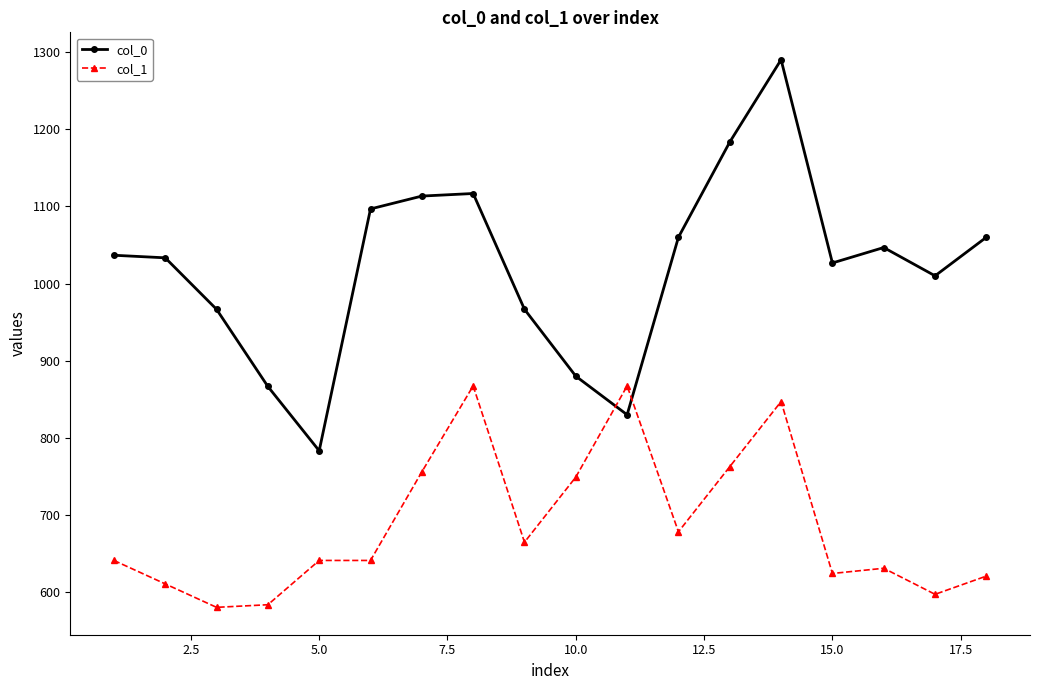

At how many categories does at least one series exceed 694?

18